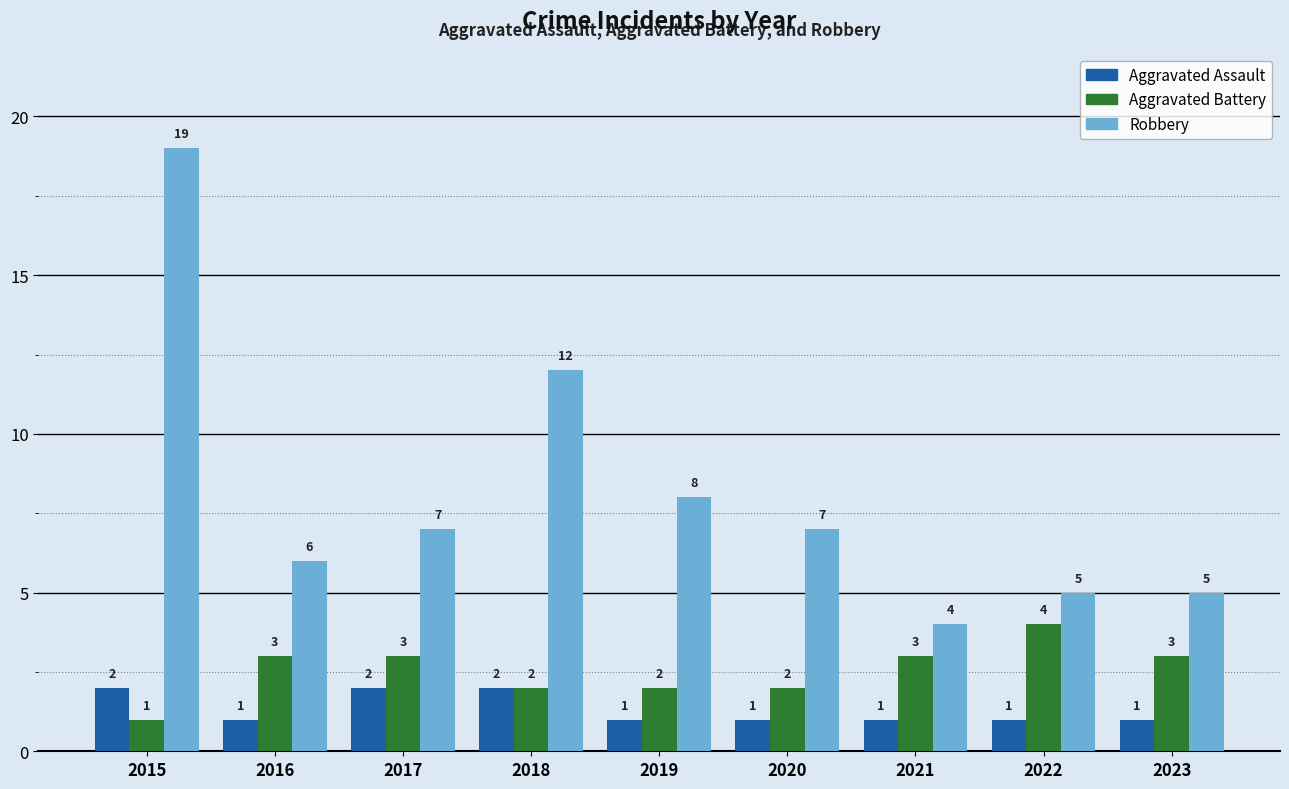

What is the sum of all Robbery values?

73